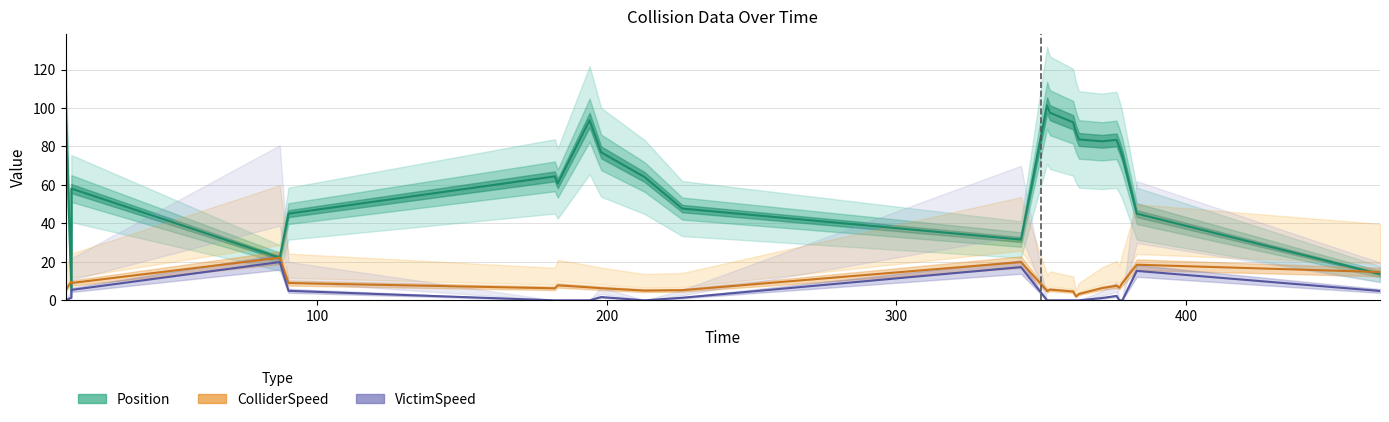

Reading left to right, transcribe all the data shown in this chart.

Position: 101.6	4.9	58.1	22.1	45.1	64.5	60.7	93.7	77.0	64.1	47.7	31.6	101.3	101.4	97.5	92.6	87.4	83.7	82.7	83.4	79.7	75.2	45.1	13.7
ColliderSpeed: 5.3	9.8	9.0	22.2	9.0	6.3	7.8	6.7	6.3	5.1	5.3	19.9	5.0	4.8	5.6	4.6	2.0	3.3	6.4	7.6	6.6	9.0	18.5	14.7
VictimSpeed: 0.0	1.4	5.4	19.9	4.9	0.0	0.0	0.0	1.7	0.0	1.3	17.3	0.0	0.0	0.0	0.0	0.0	0.0	1.2	2.3	0.0	0.0	15.3	4.9